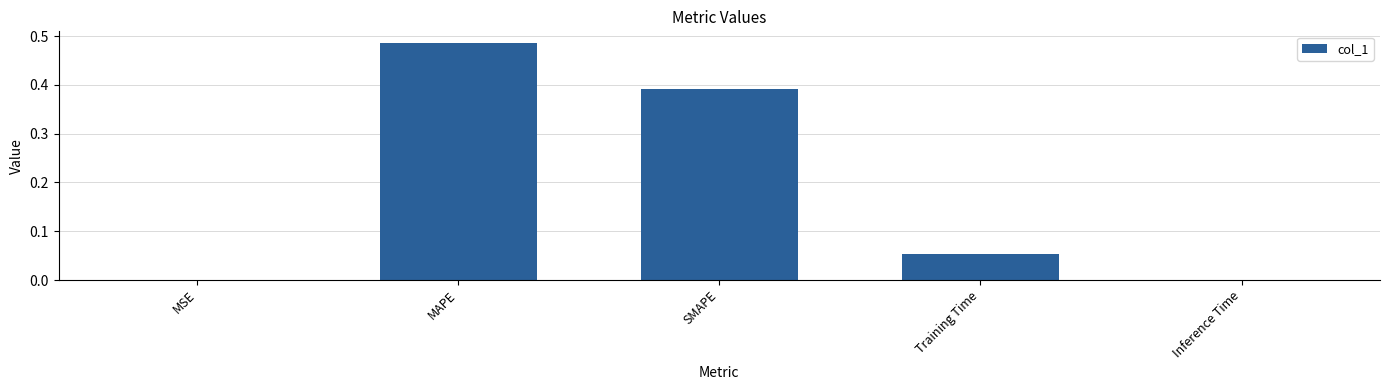

Which has a higher value, SMAPE or MAPE?

MAPE